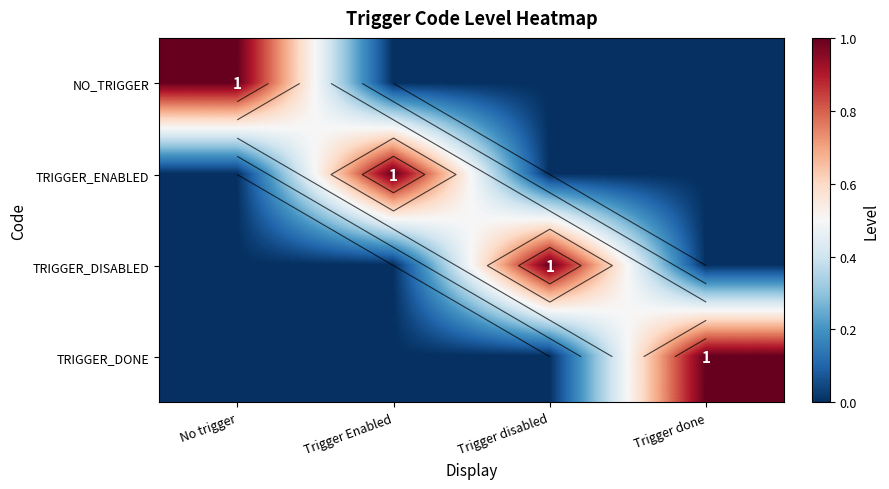

How many values in TRIGGER_DONE are above zero?

1